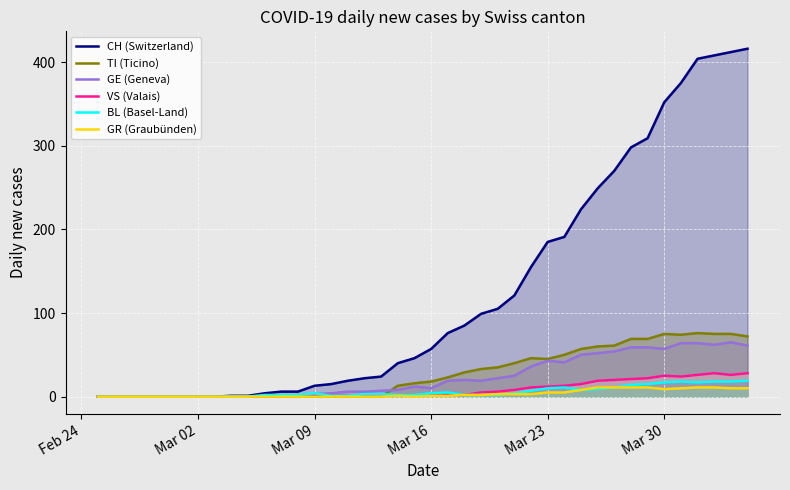

Which series has the widest spread of values?

CH (Switzerland)